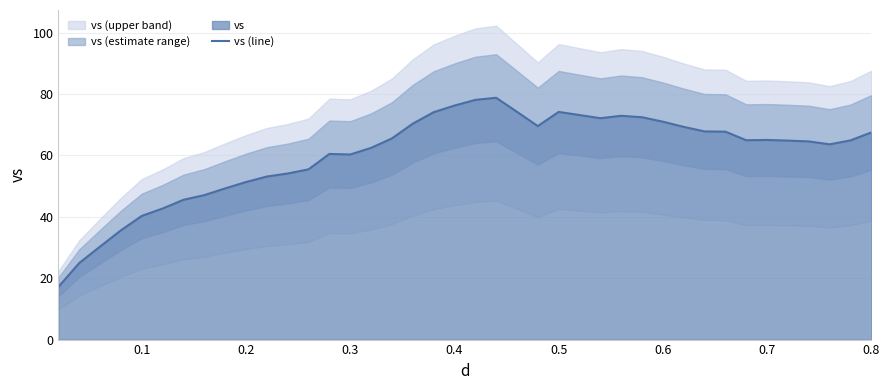

What is the difference between the maximum and second lowest values?

53.8